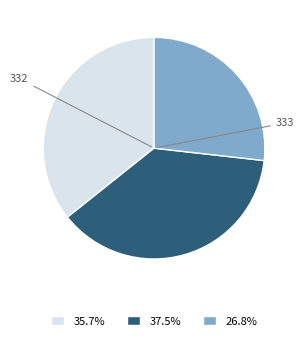

Count the number of slices in the pie.

3